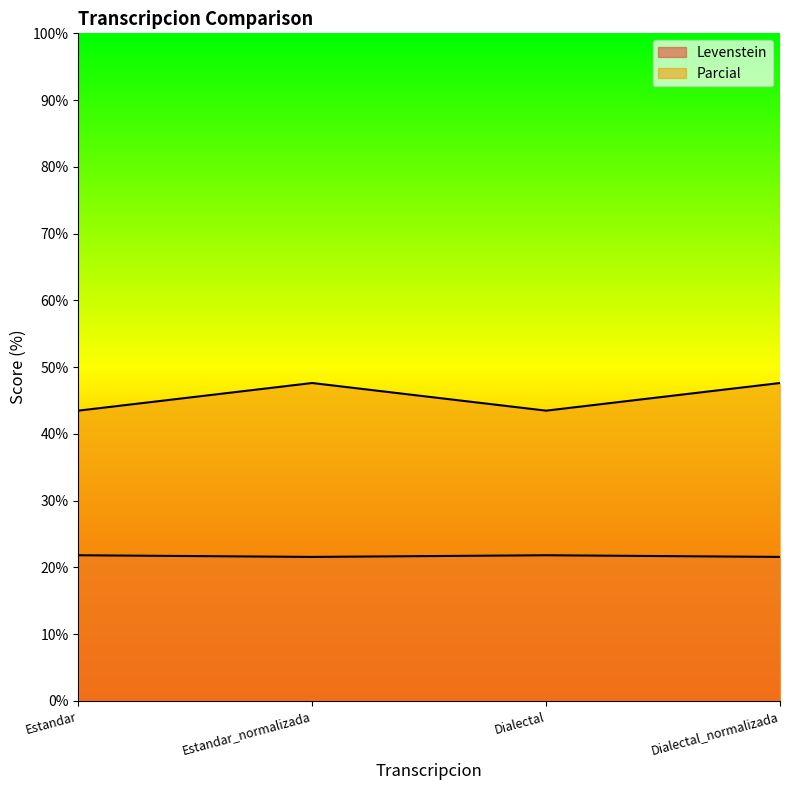

At which label is Parcial closest to 45?

Estandar